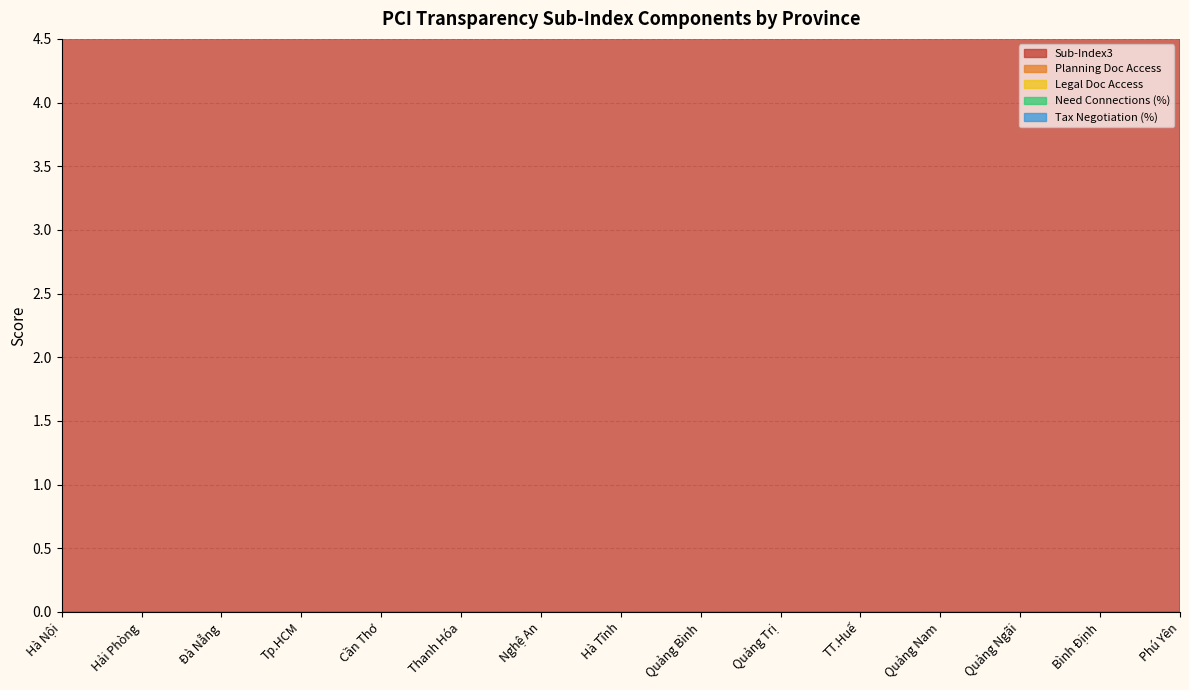

At which category does Sub-Index3 reach its first local peak?

Tp.HCM